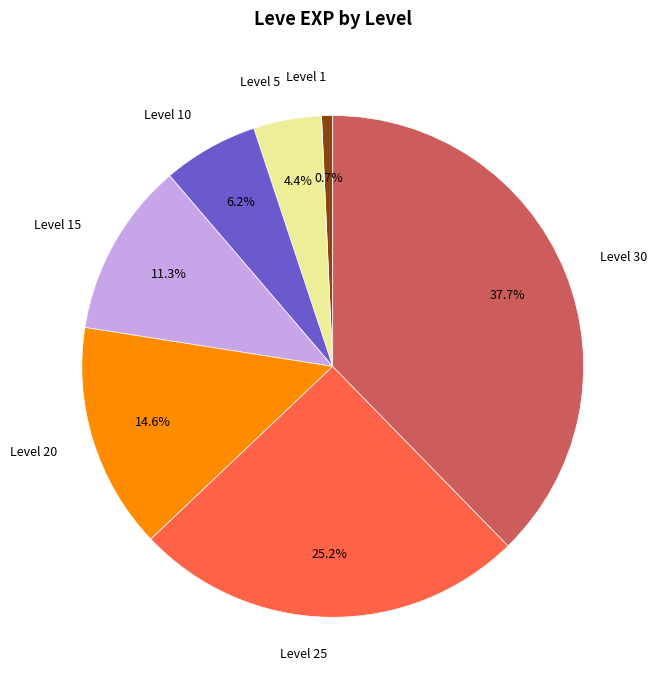

Combined, what portion of the pie is Level 25 and Level 5?

29.6%